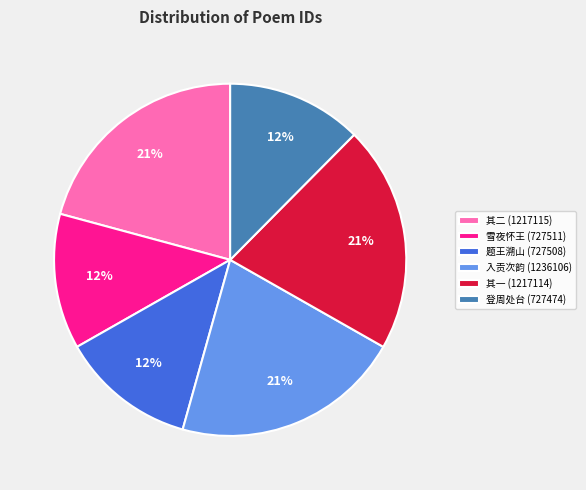

To the nearest percent, what is the difference between the largest and smallest slice percentages?

9%